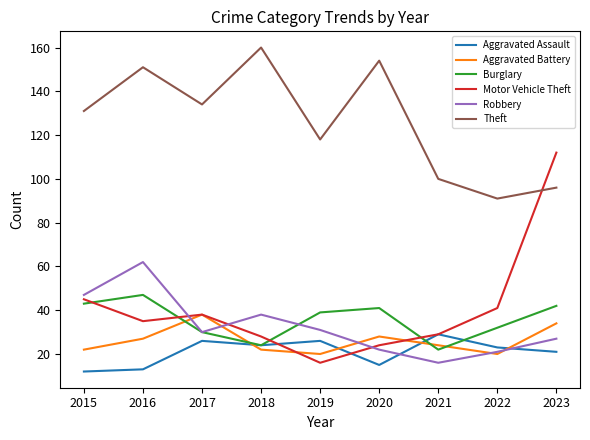

What is the minimum value shown in the chart?

12